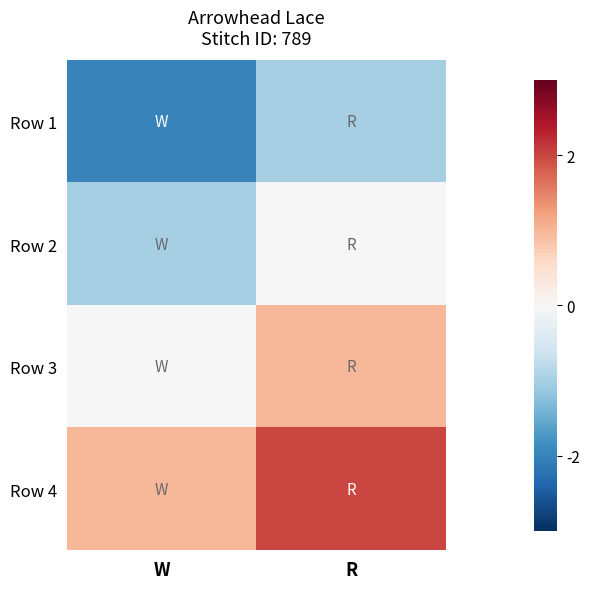

Reading right to left, extract all data points from this chart.

Row 1: R=-1	W=-2
Row 2: R=0	W=-1
Row 3: R=1	W=0
Row 4: R=2	W=1